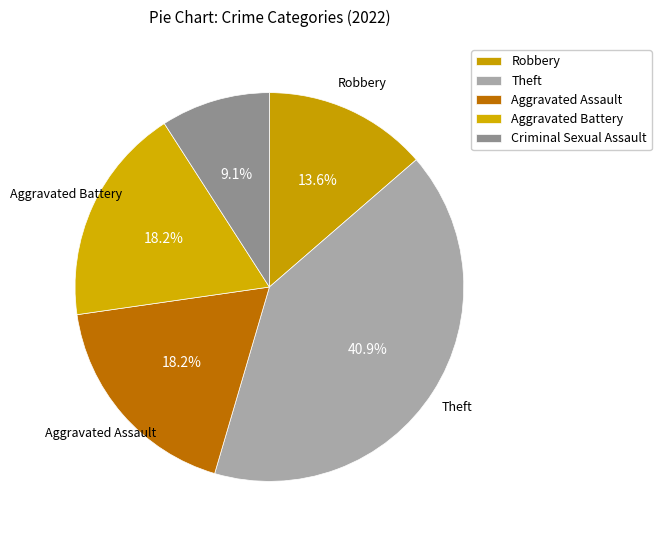

Is Criminal Sexual Assault the majority of the pie?

No